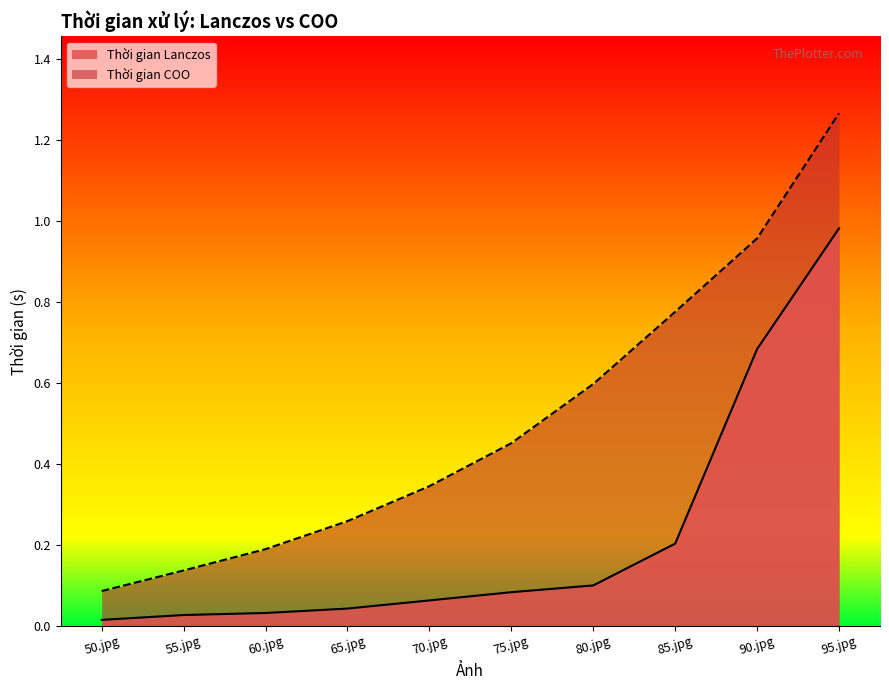

At how many categories does at least one series exceed 0?

10